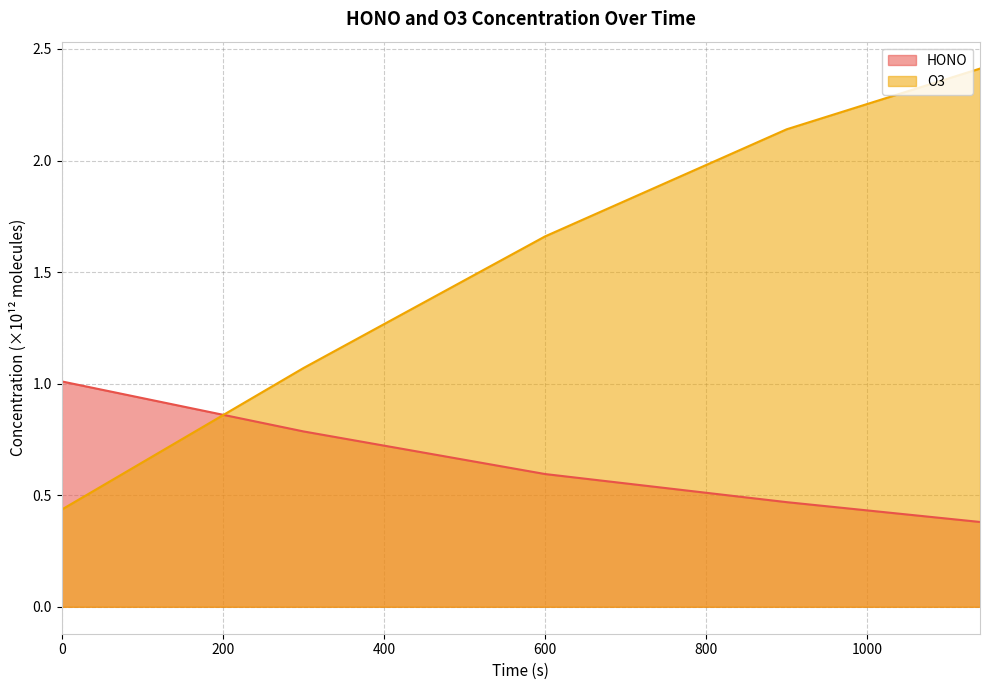

Rank the series at 780 from highest to lowest value.

O3, HONO